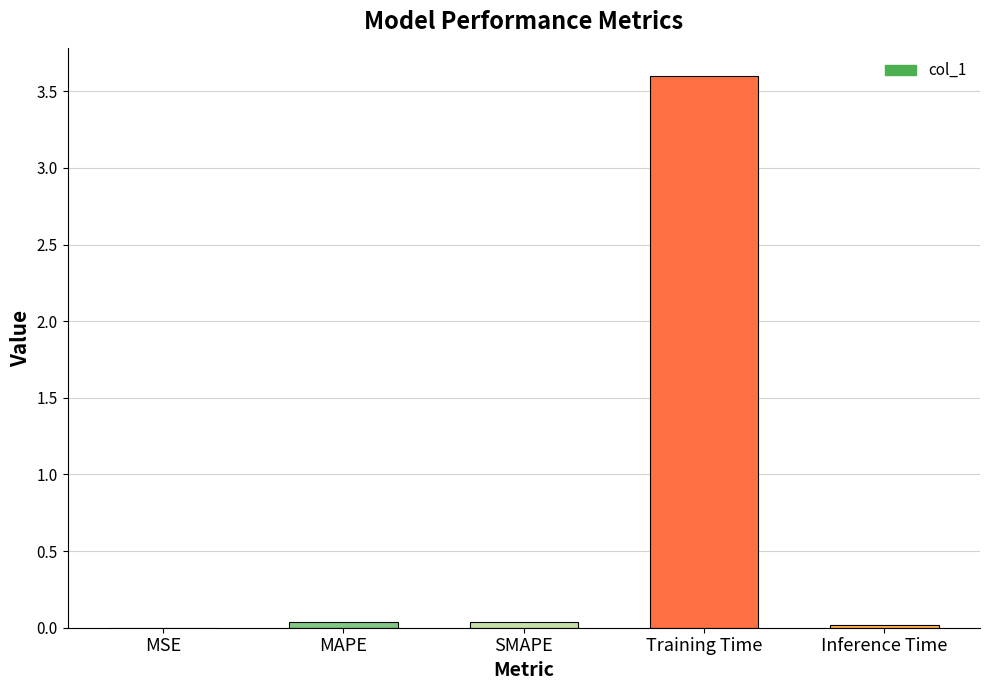

Between Training Time and MSE, which is larger?

Training Time